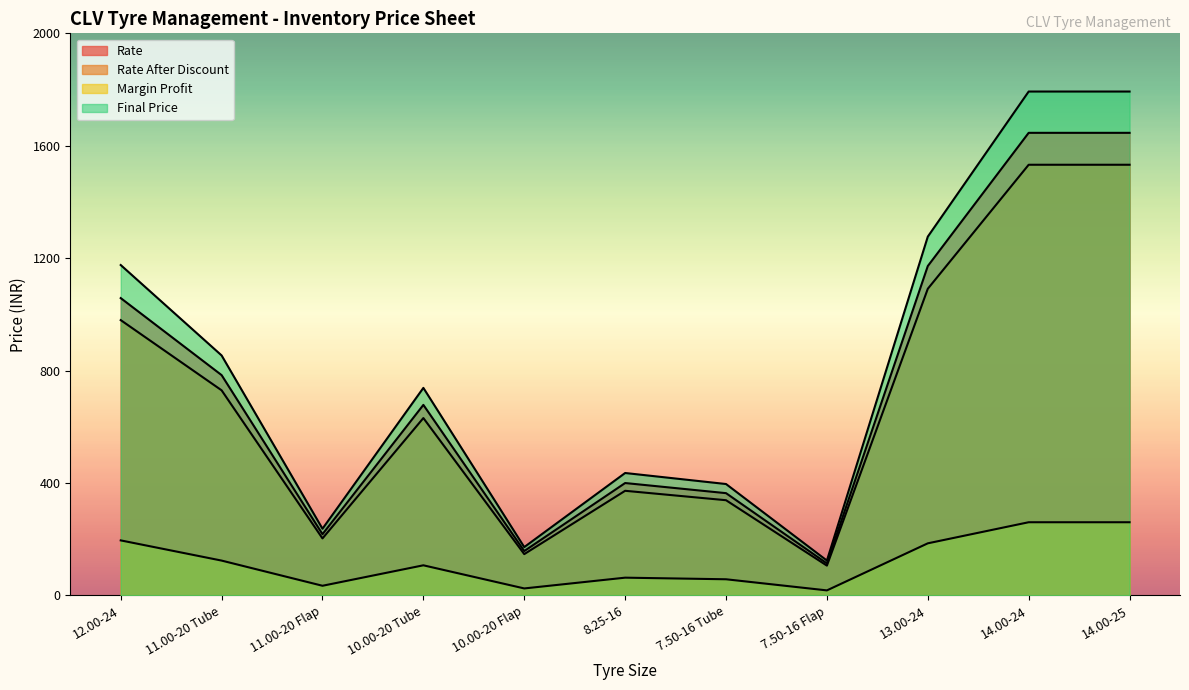

How many categories are shown in the chart?

11